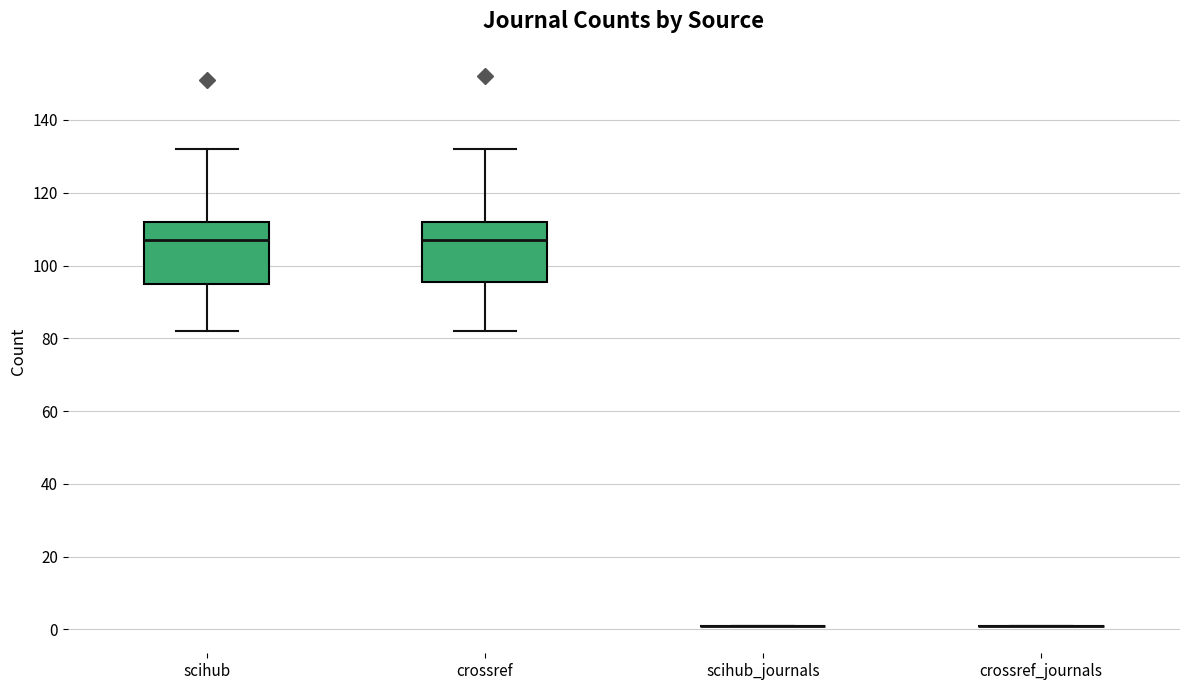

Reading left to right, read every box against the y-axis: the position of its median line, the range the box covers, and the ends of its whiskers. The values are not printed on the chart, so give them approximately, as read against the axis.

scihub: median 108, box 96 to 112, whiskers 82 to 132
crossref: median 108, box 96 to 112, whiskers 82 to 132
scihub_journals: box collapsed to a line at 2, whiskers 2 to 2
crossref_journals: box collapsed to a line at 2, whiskers 2 to 2